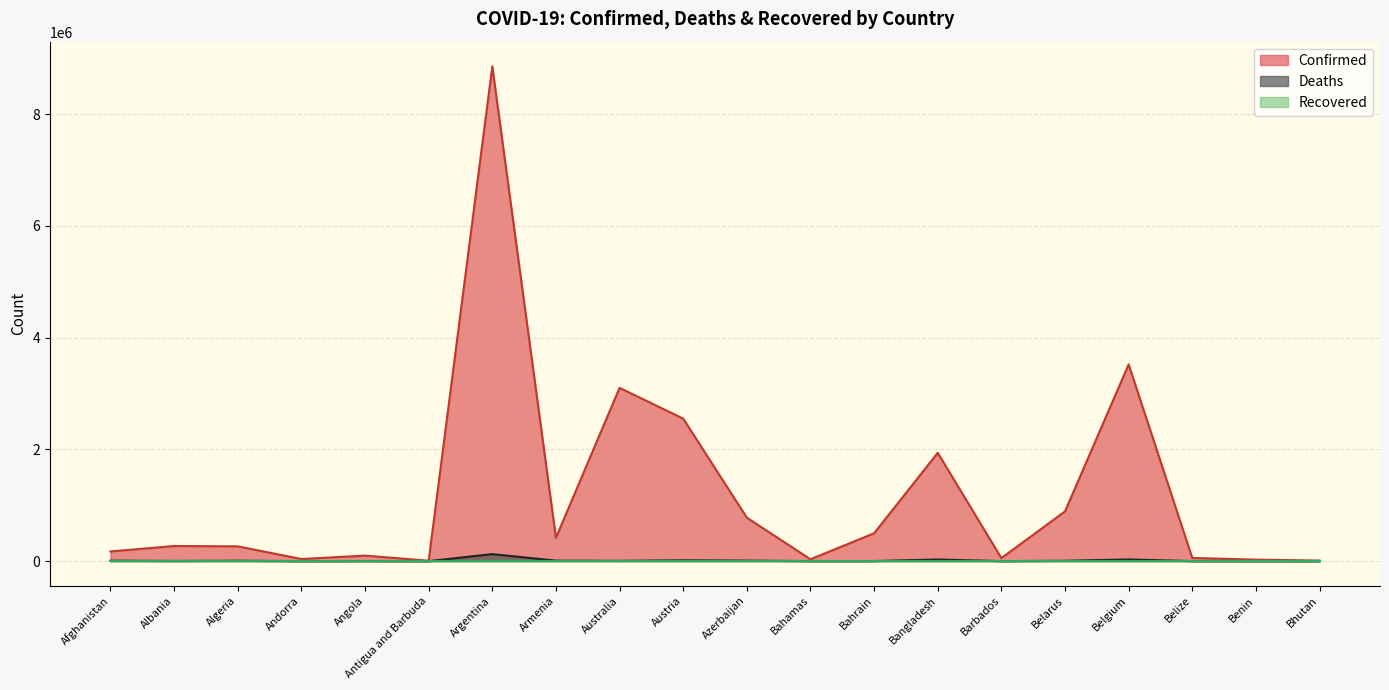

Where is the first local minimum for Deaths?

Albania